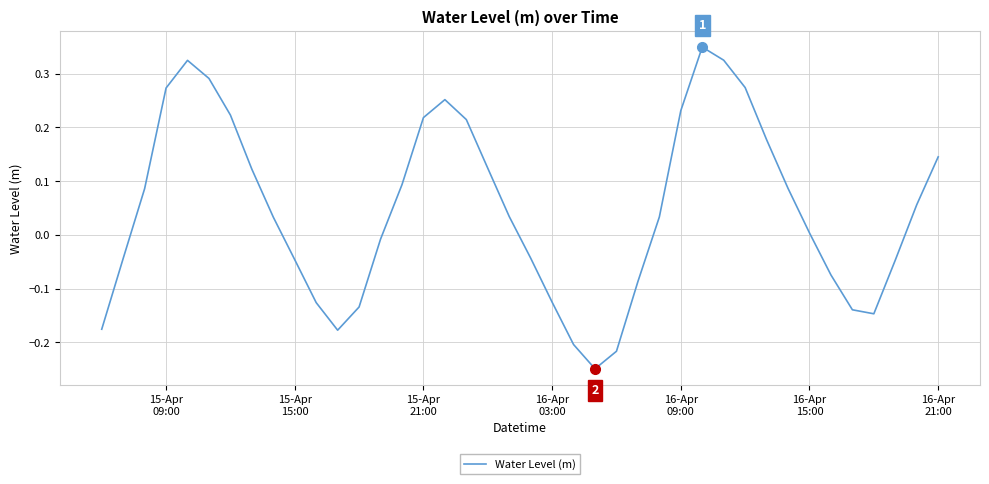

What is the difference between the maximum and minimum values?

0.6